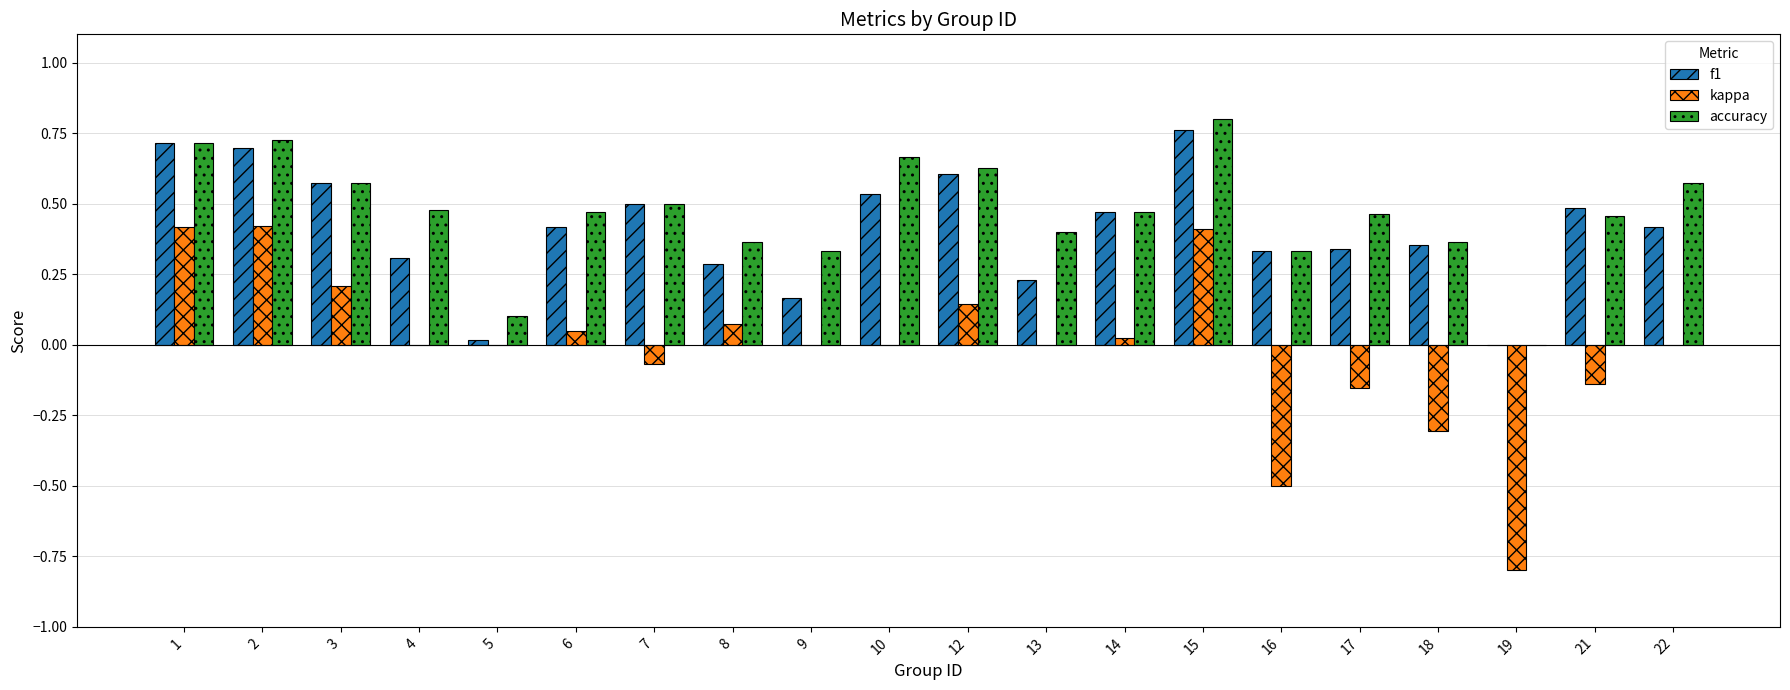

At which category is the sum across all series the highest?

15